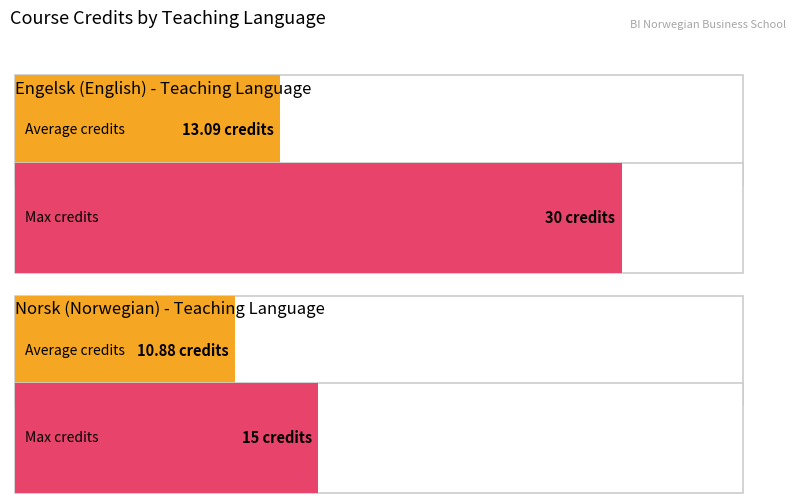

What are all the series names shown in the legend?

Average Credits, Max Credits